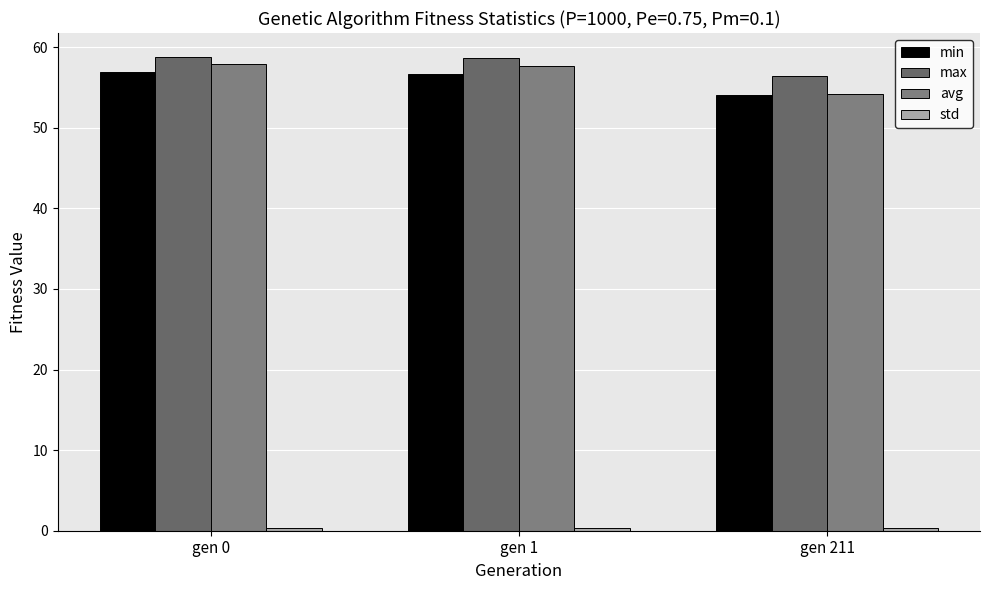

Reading left to right, extract all data points from this chart.

min: 56.9	56.6	54.1
max: 58.8	58.6	56.4
avg: 57.9	57.7	54.2
std: 0.3	0.3	0.3